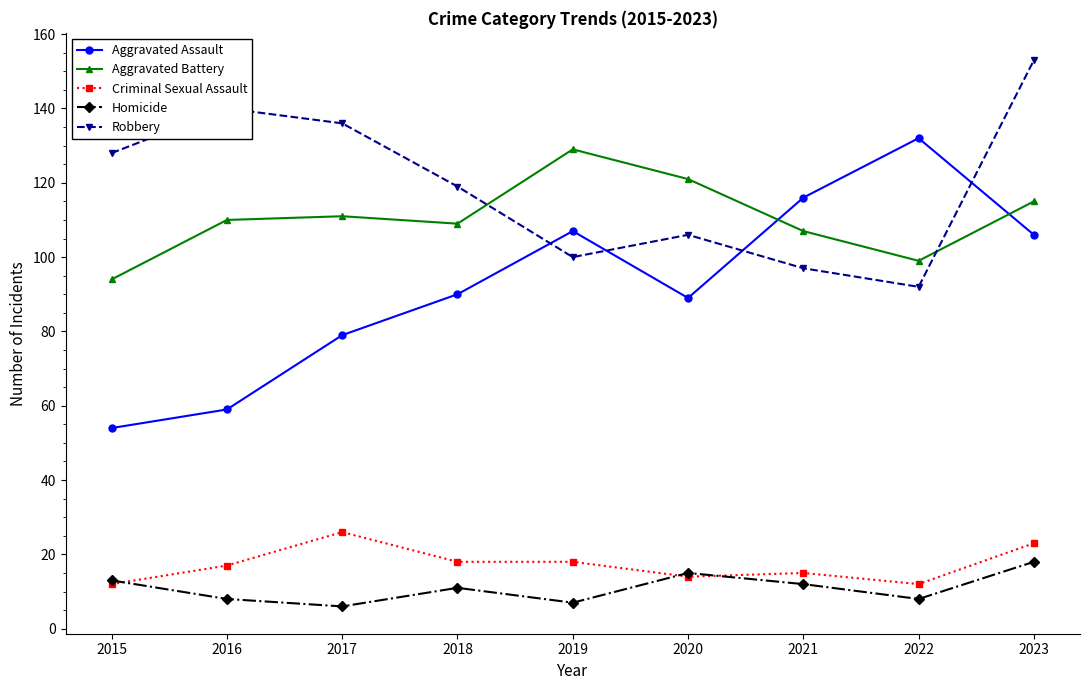

What is the difference between the highest and lowest values at 2021?

104